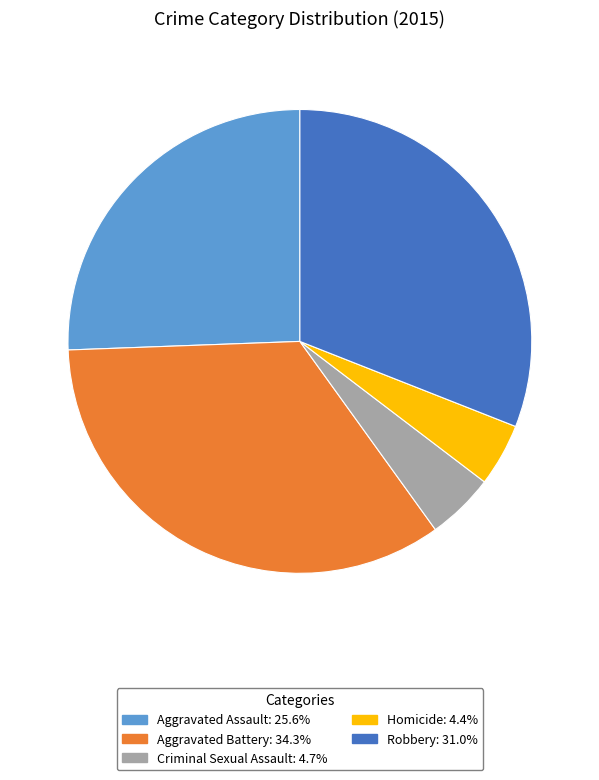

Is it true that Robbery is 40% of the pie?

False